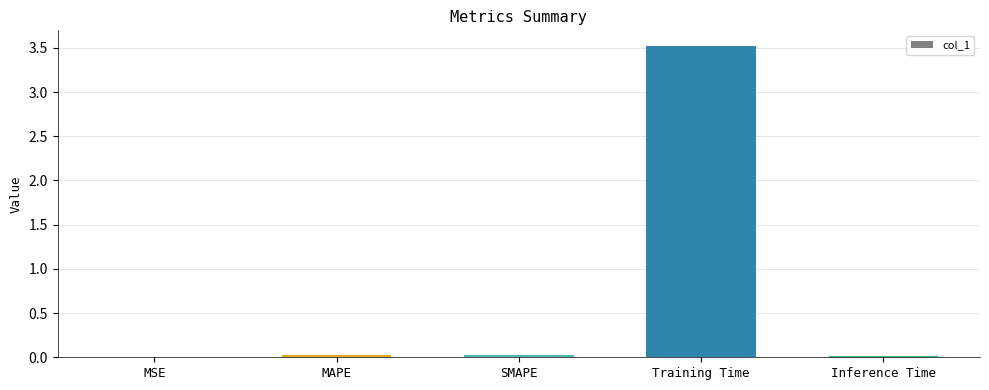

The chart shows a value of 0.0 at SMAPE. True or false?

True